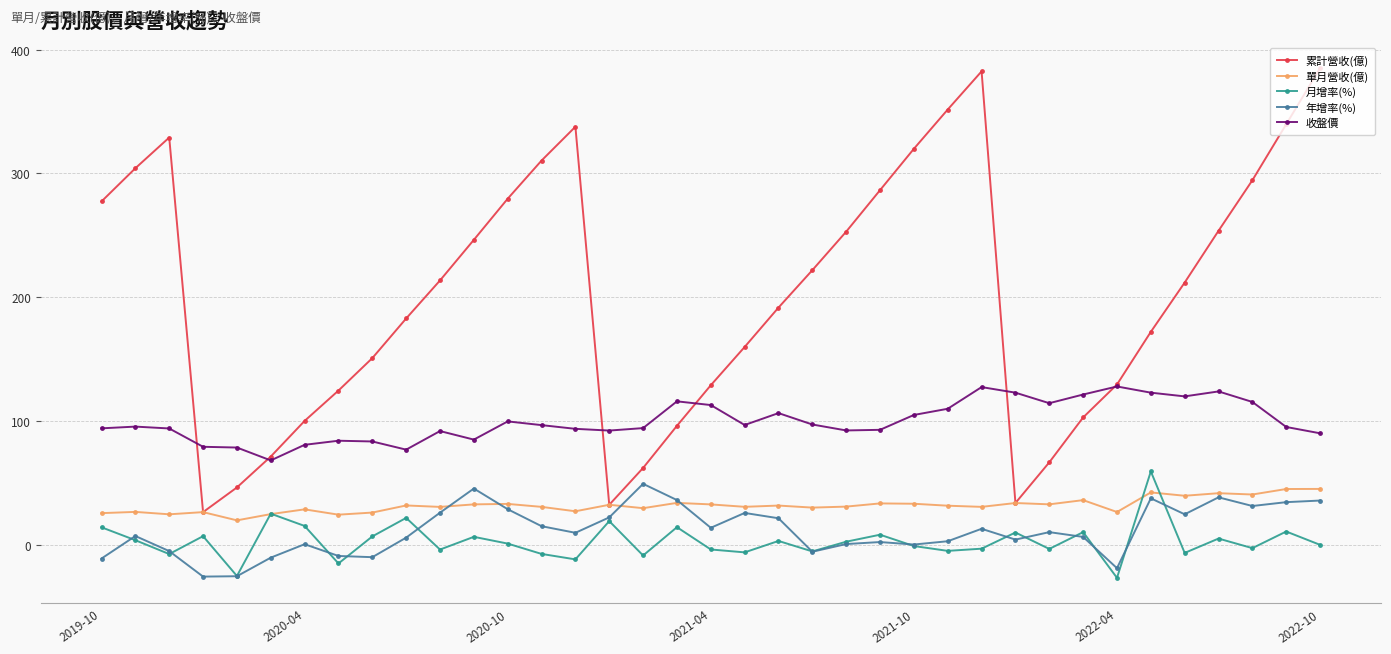

What is the smallest value displayed?

-26.5